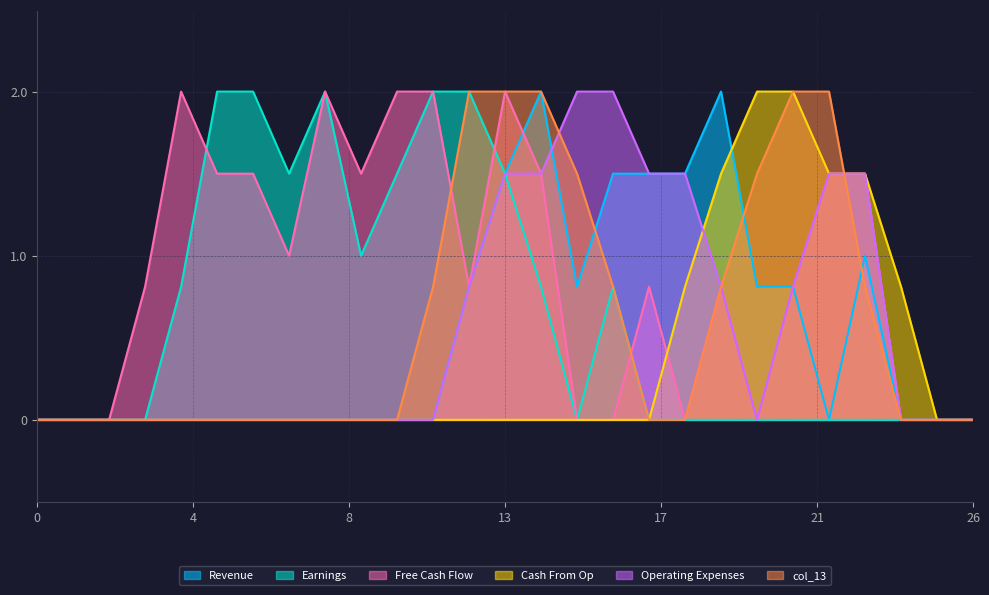

Count the number of categories in the chart.

27